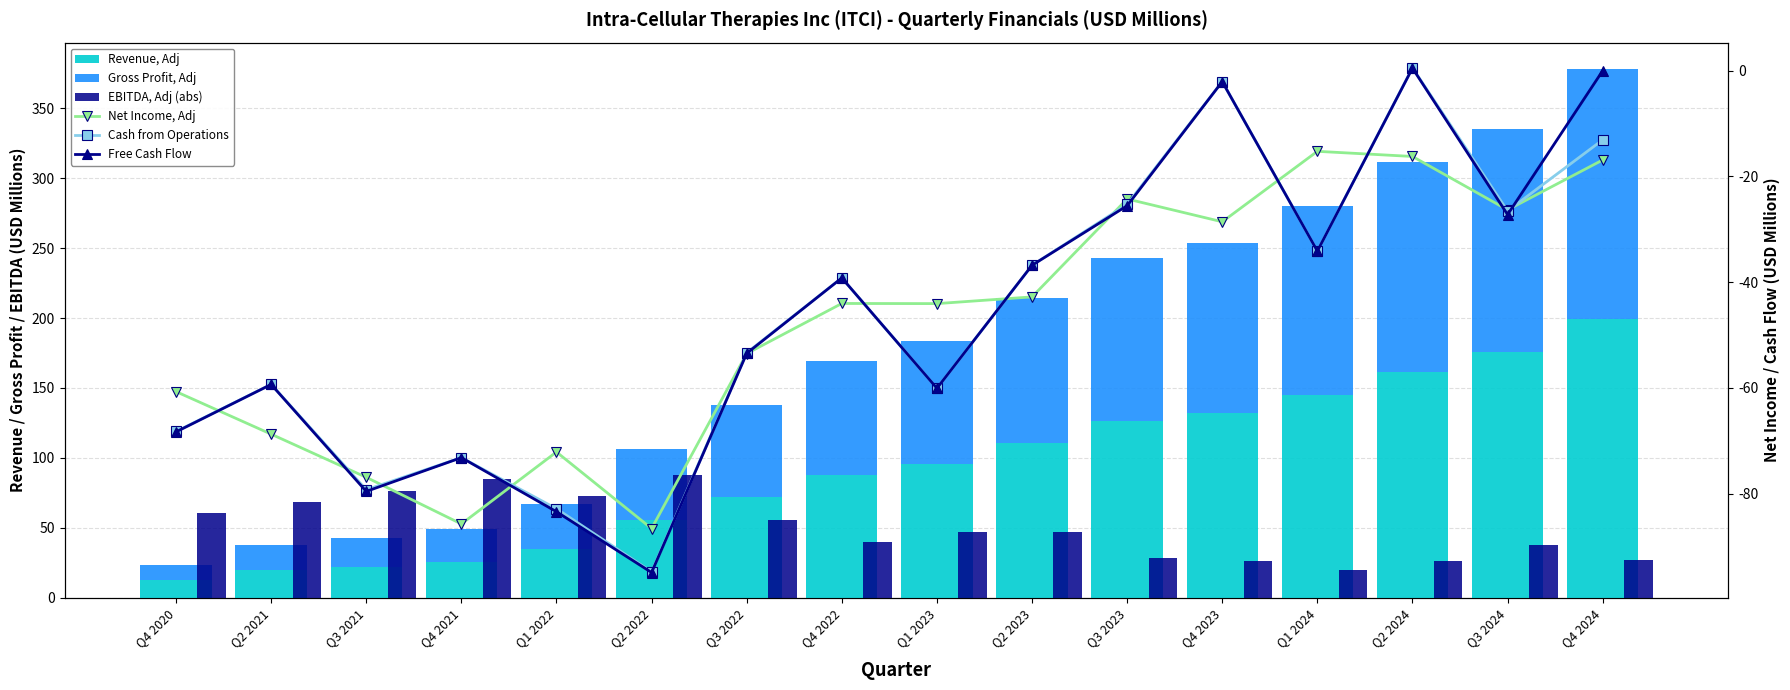

What is the difference between the maximum and second lowest values in the Cash from Operations series?

83.4